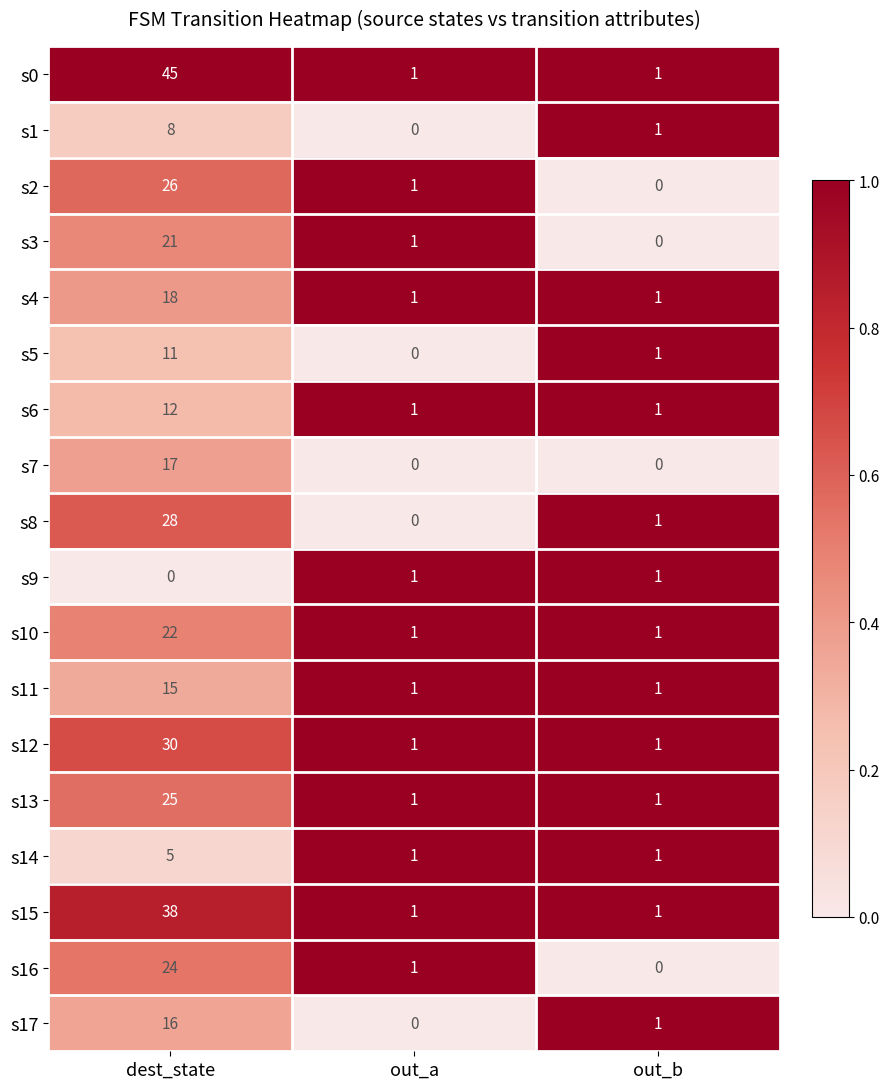

How many s9 values are between 0 and 1?

3